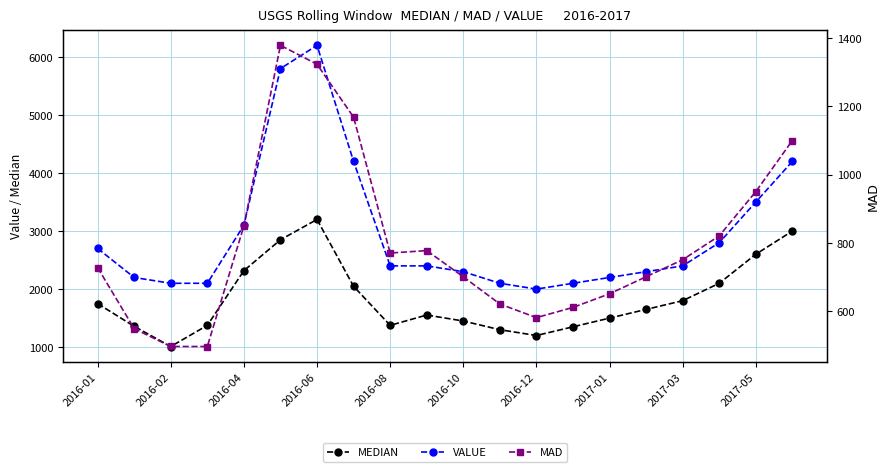

What is the difference between the maximum and minimum values in the VALUE series?

4200.0